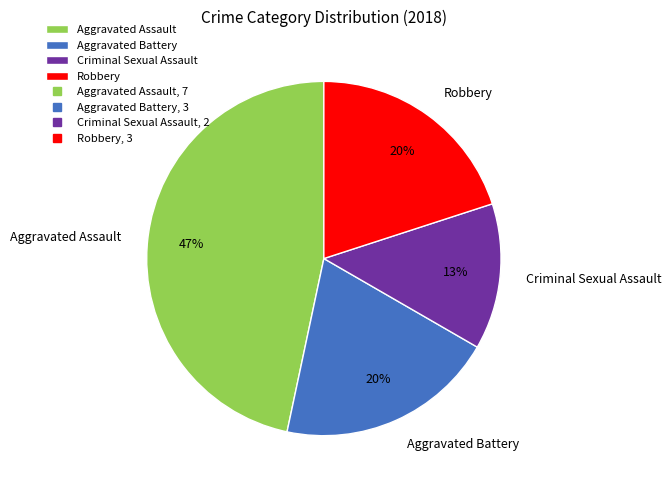

Which has a higher value, Robbery or Criminal Sexual Assault?

Robbery